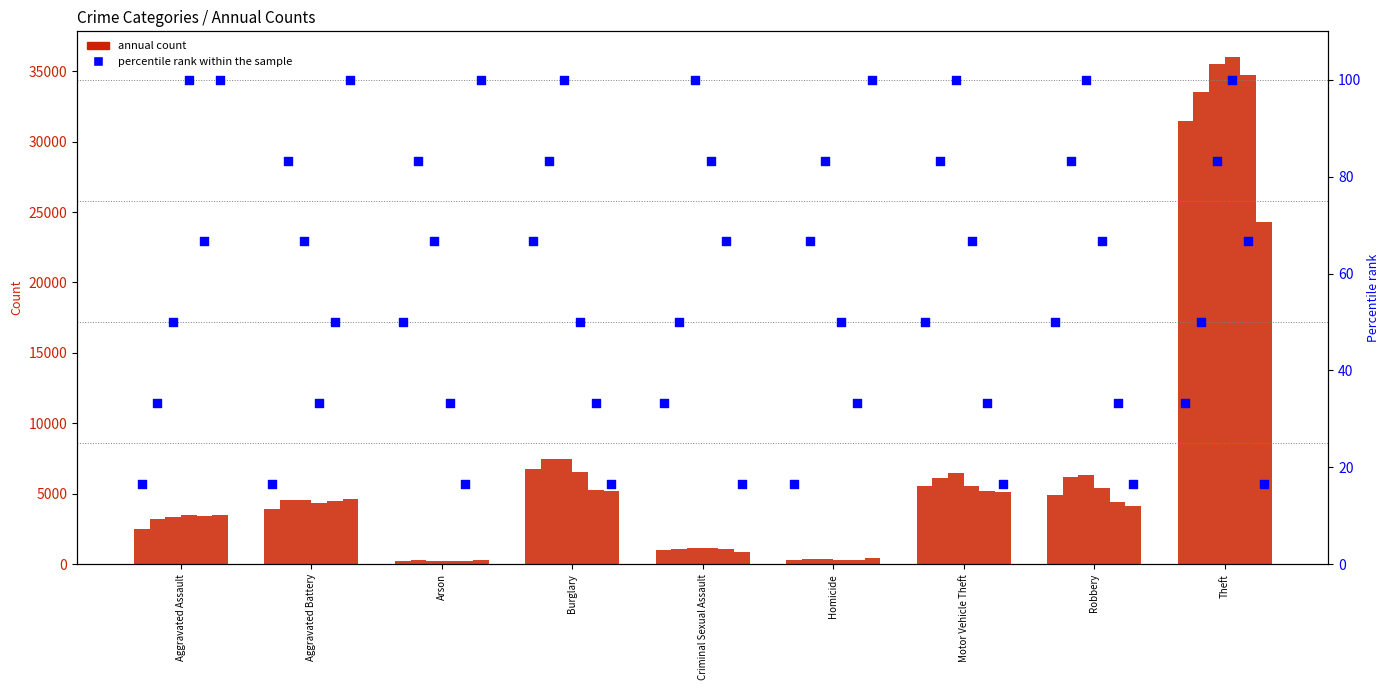

What is the change in value from Aggravated Assault to Burglary?

+50.0